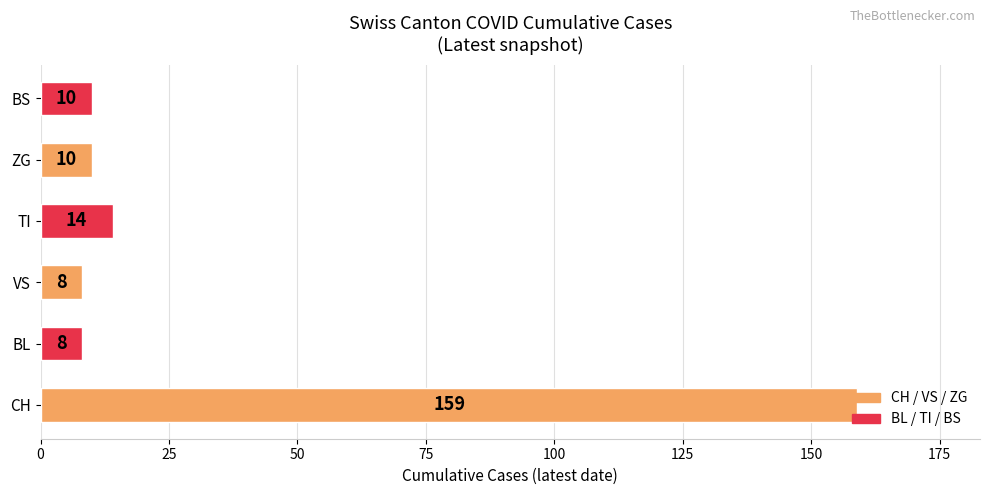

What is the greatest value displayed?

159